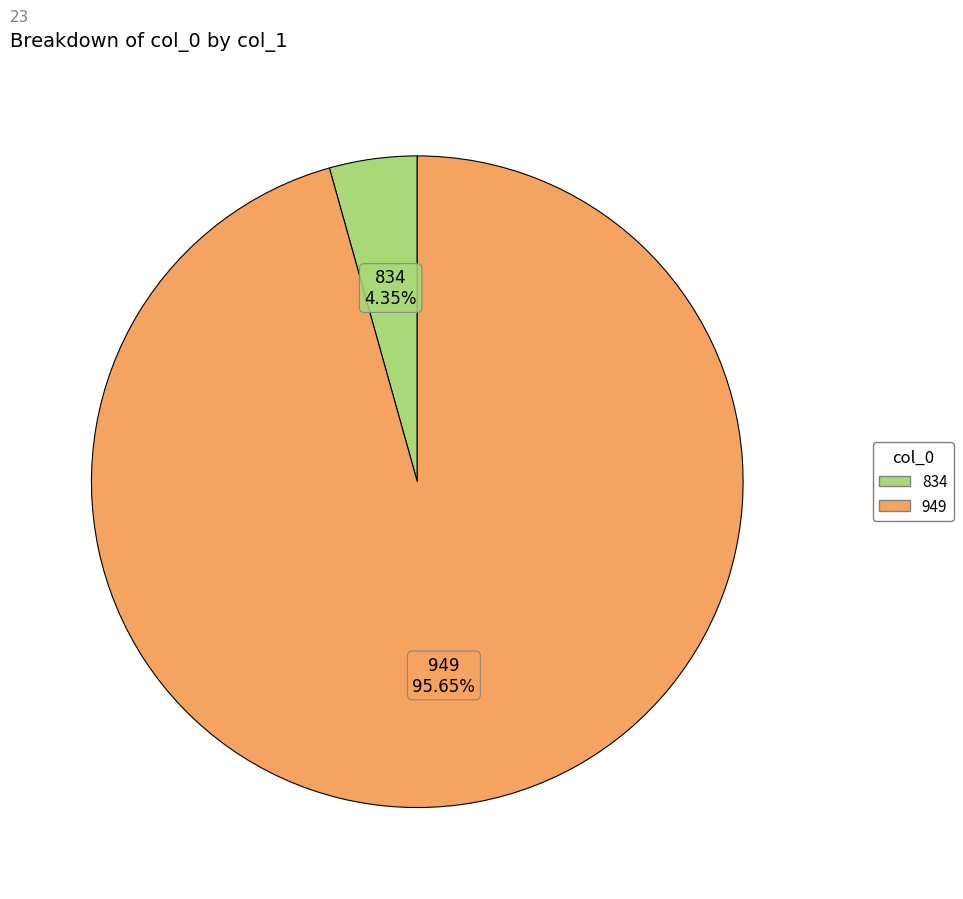

Is there any slice that represents more than half of the pie?

Yes